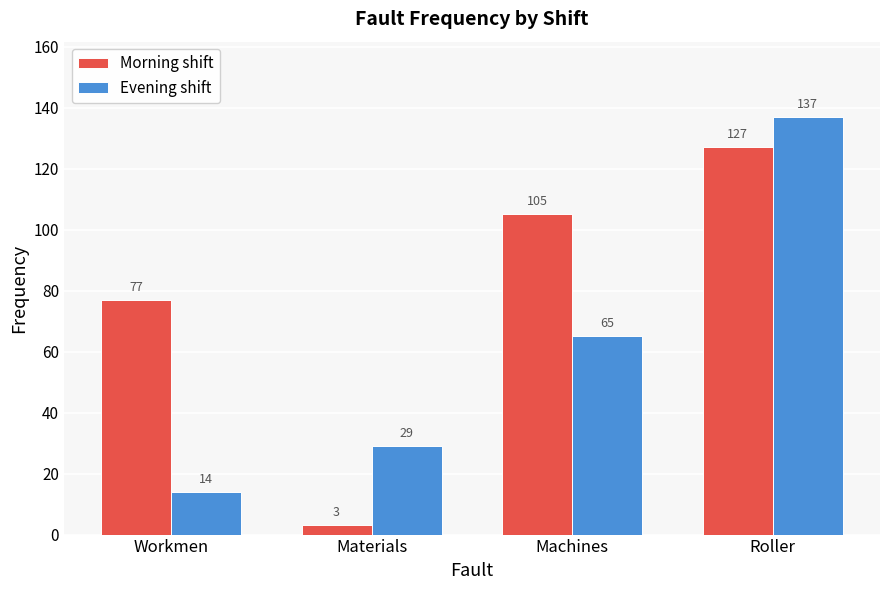

What is the difference between the maximum and minimum values in the Evening shift series?

123